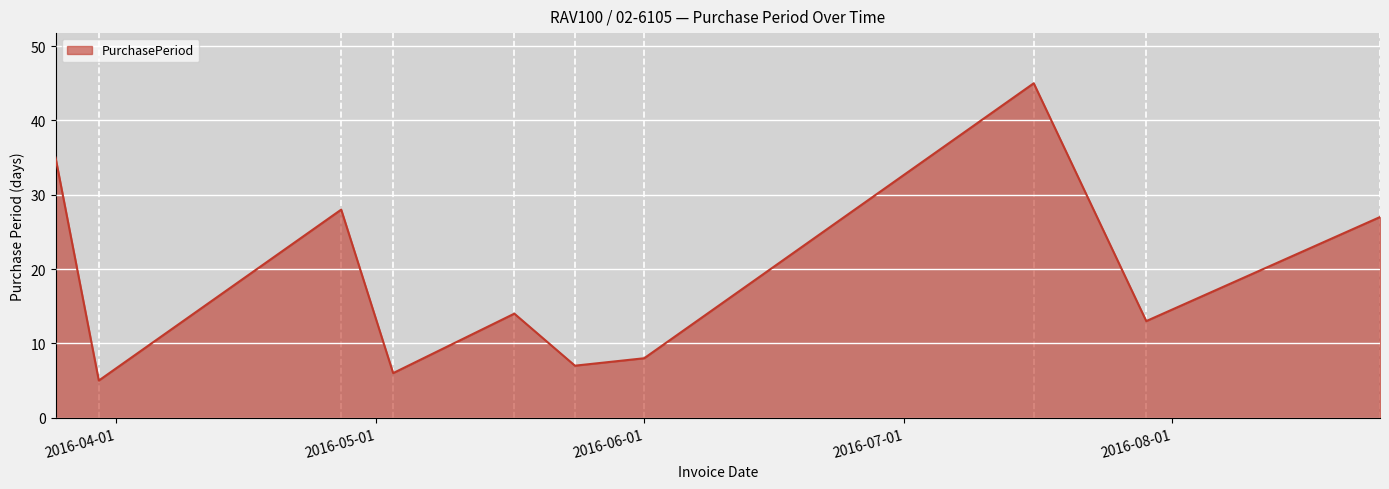

What is the difference between the maximum and minimum values?

40